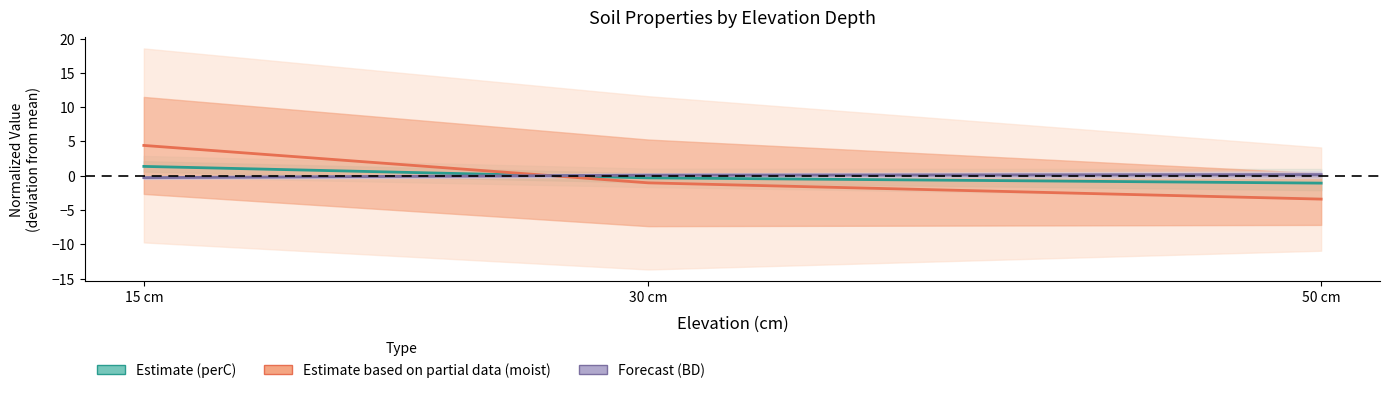

What is the difference between the maximum and second lowest values in the Estimate series?

1.7